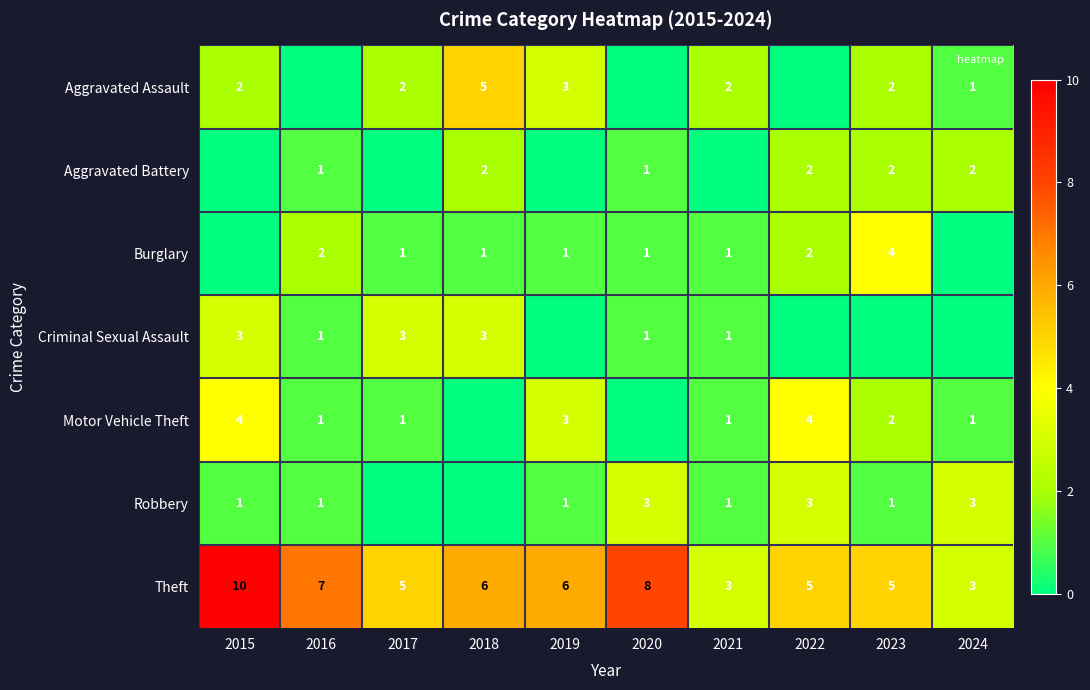

How many data points in Theft are less than 6?

5